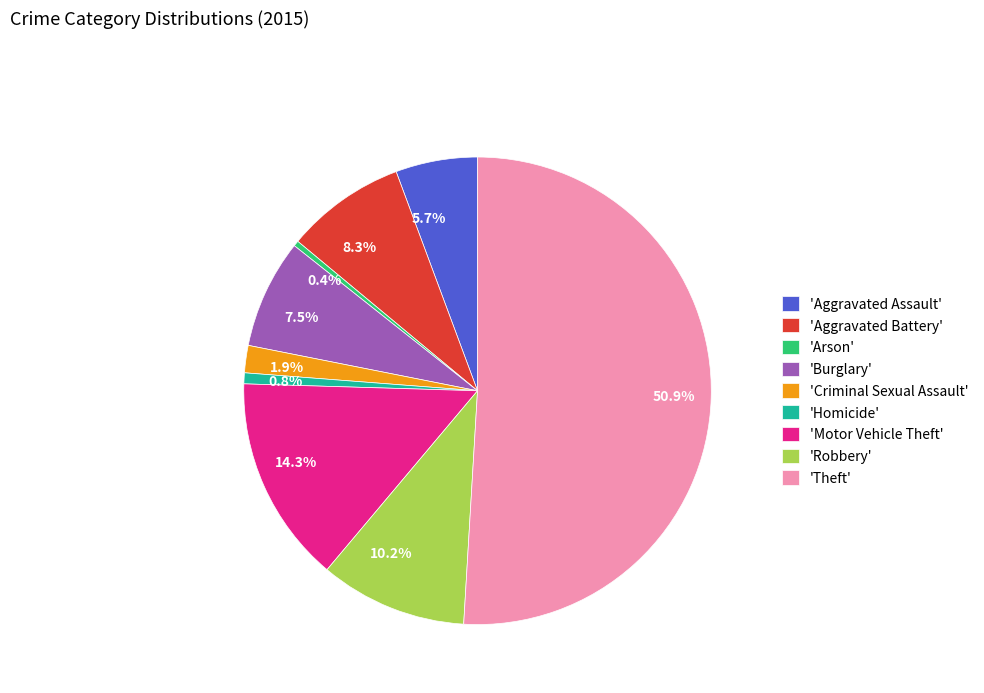

Is the sum of 0.8% and 14.3% greater than half?

No